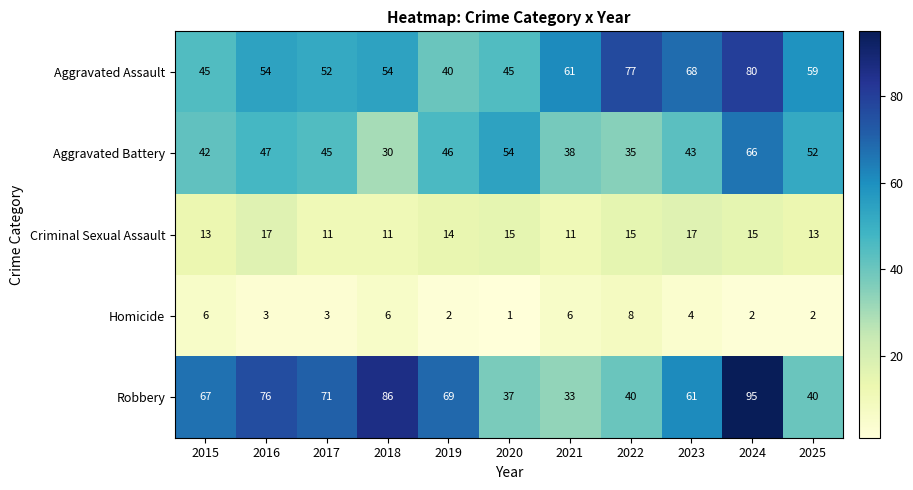

How many distinct data groups are displayed?

5